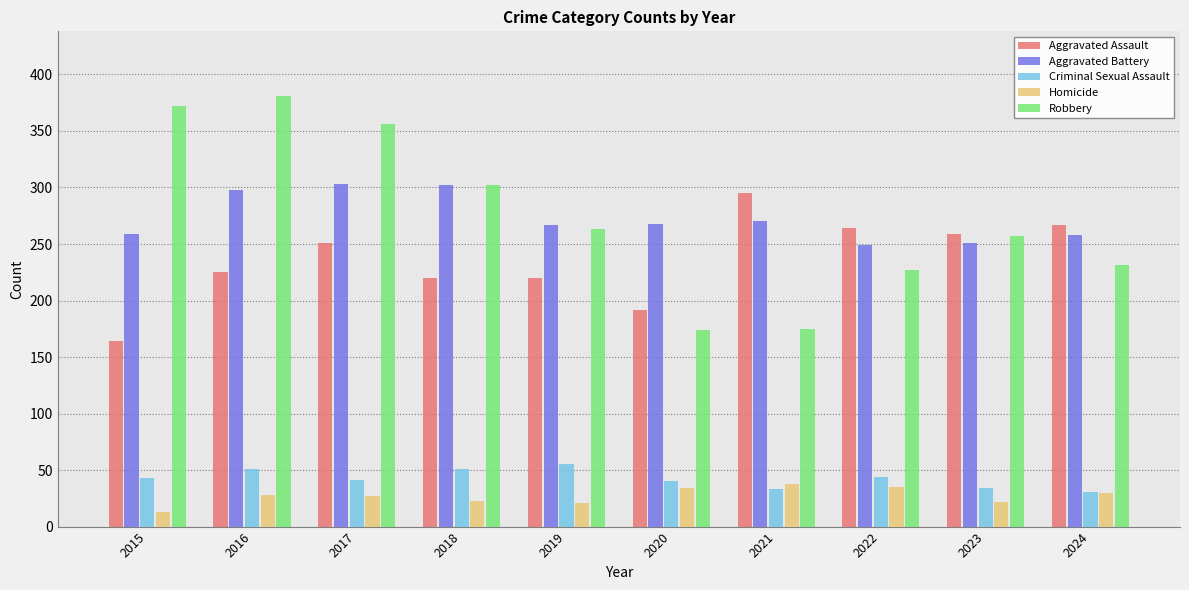

How many data points in Criminal Sexual Assault are less than 43?

5